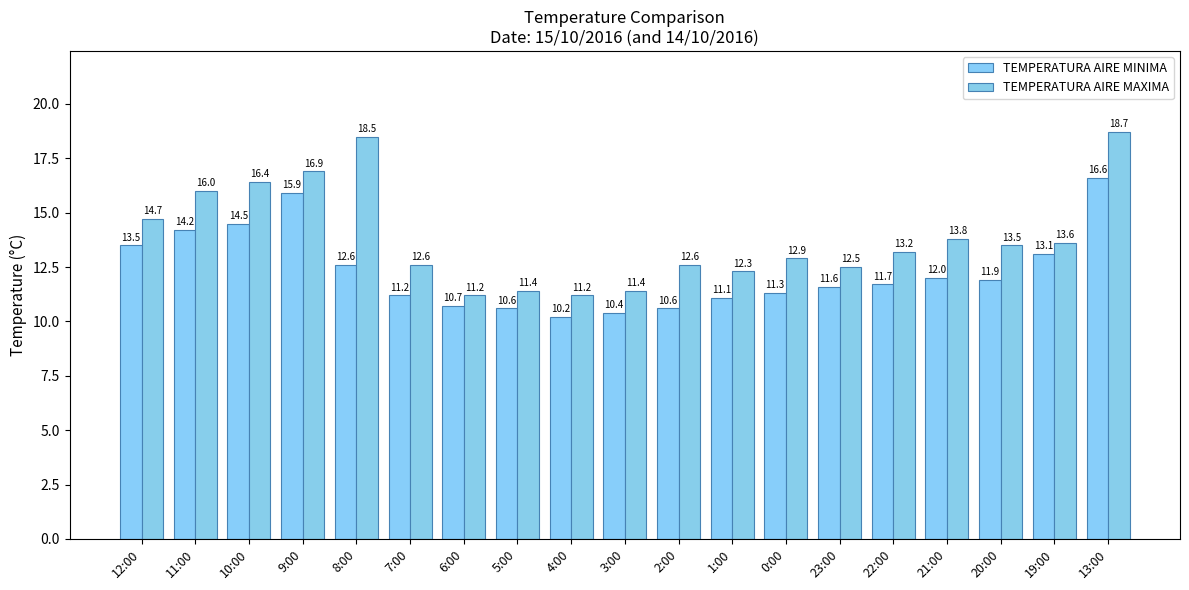

Which series has the largest total across all categories?

TEMPERATURA AIRE MAXIMA